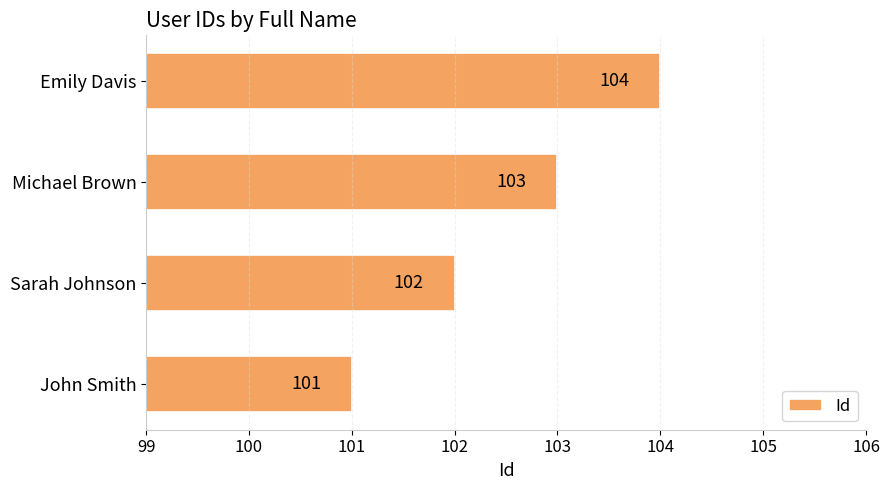

Which label corresponds to the smallest value in the chart?

John Smith